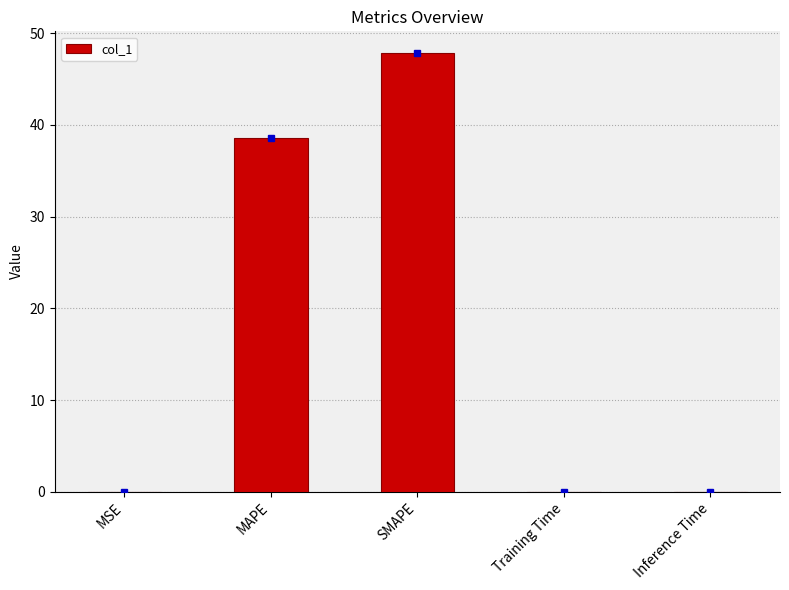

Which has a higher value, MAPE or MSE?

MAPE